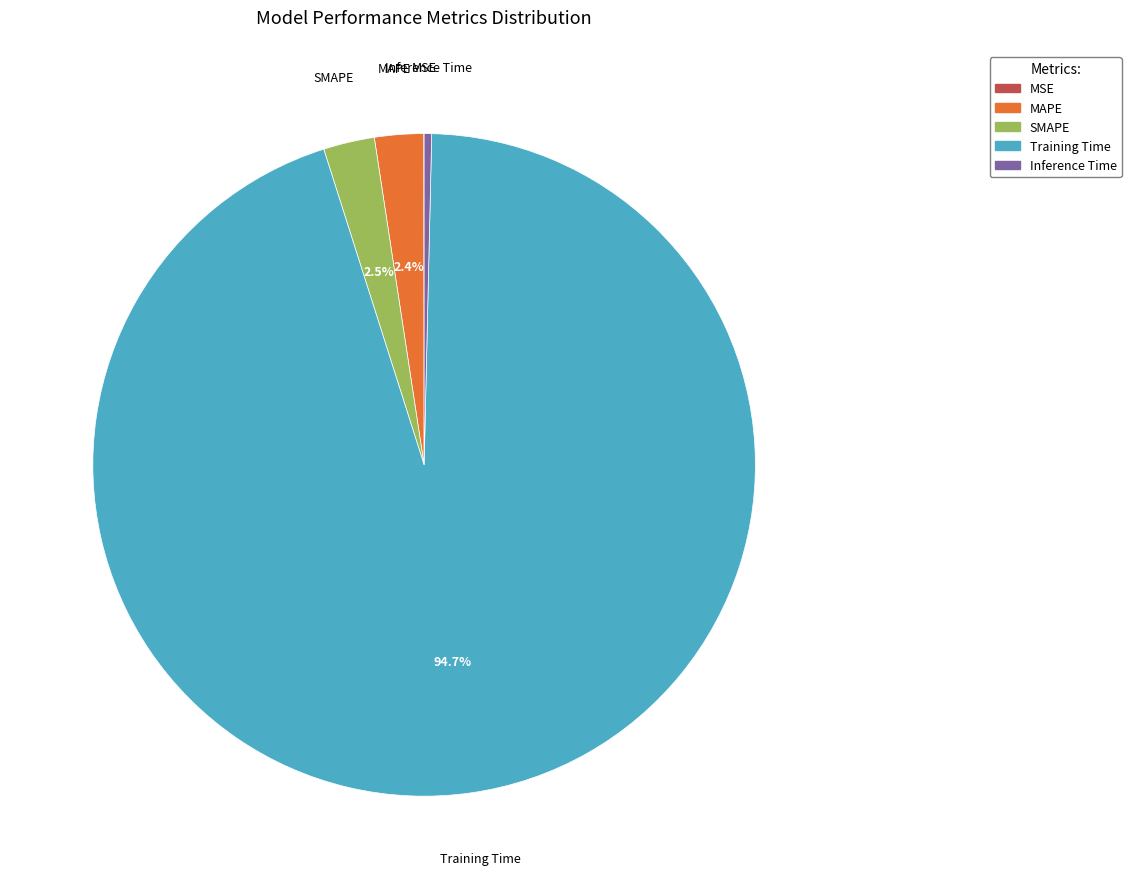

Is it true that Training Time is 95% of the pie?

True